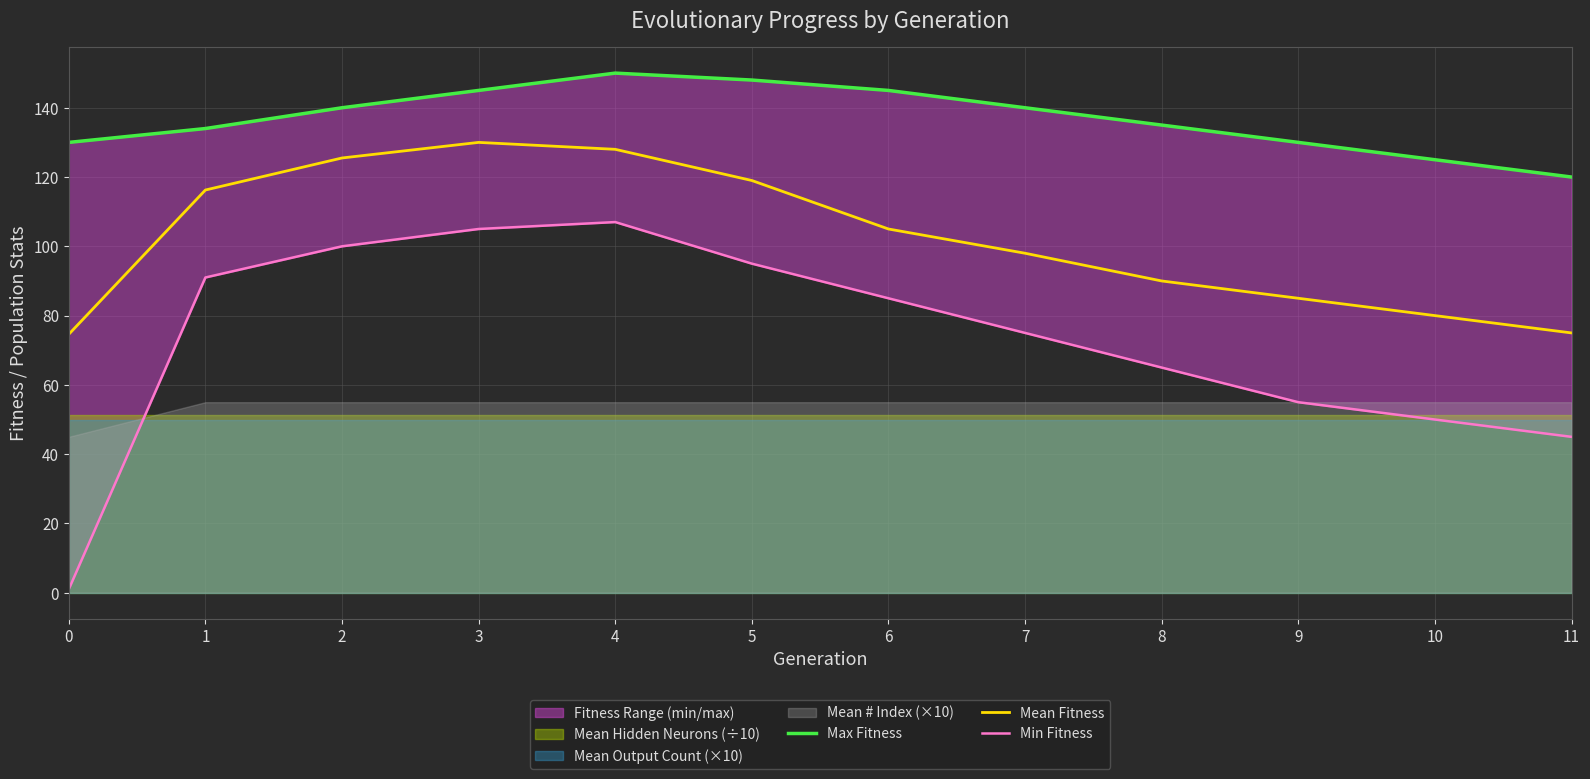

What is the average value of the Mean Fitness series?

102.2